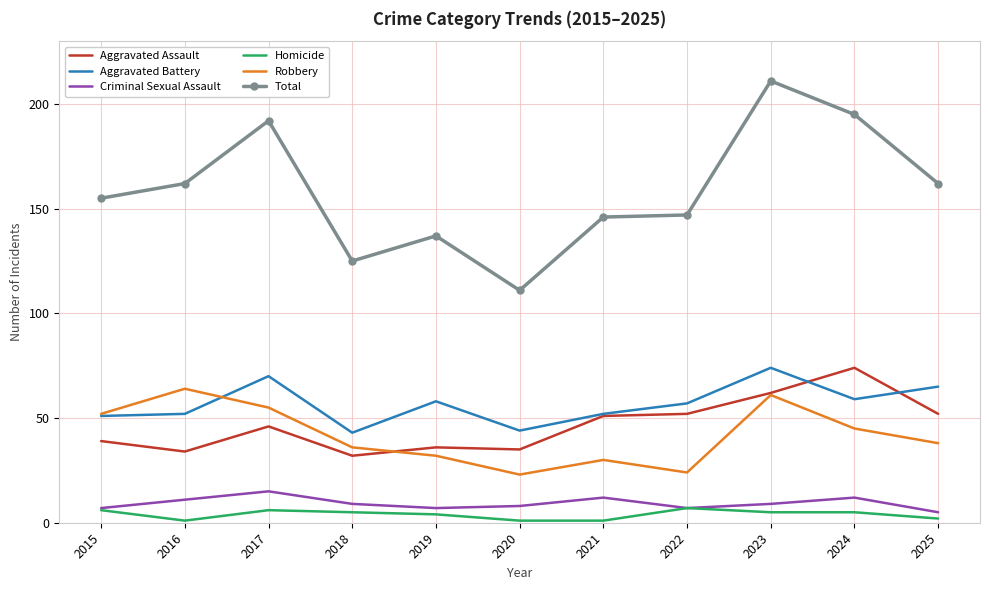

How many interior local peaks does the Aggravated Battery series have?

3